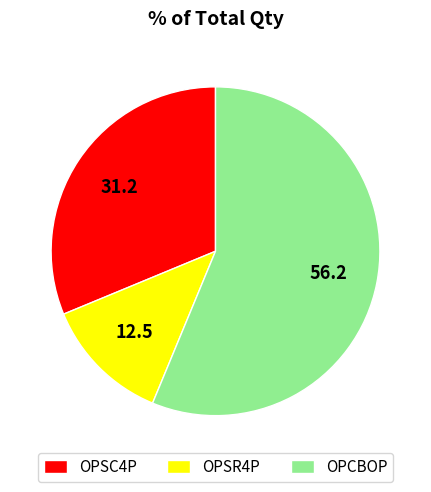

Is the sum of OPSR4P and OPCBOP greater than half?

Yes